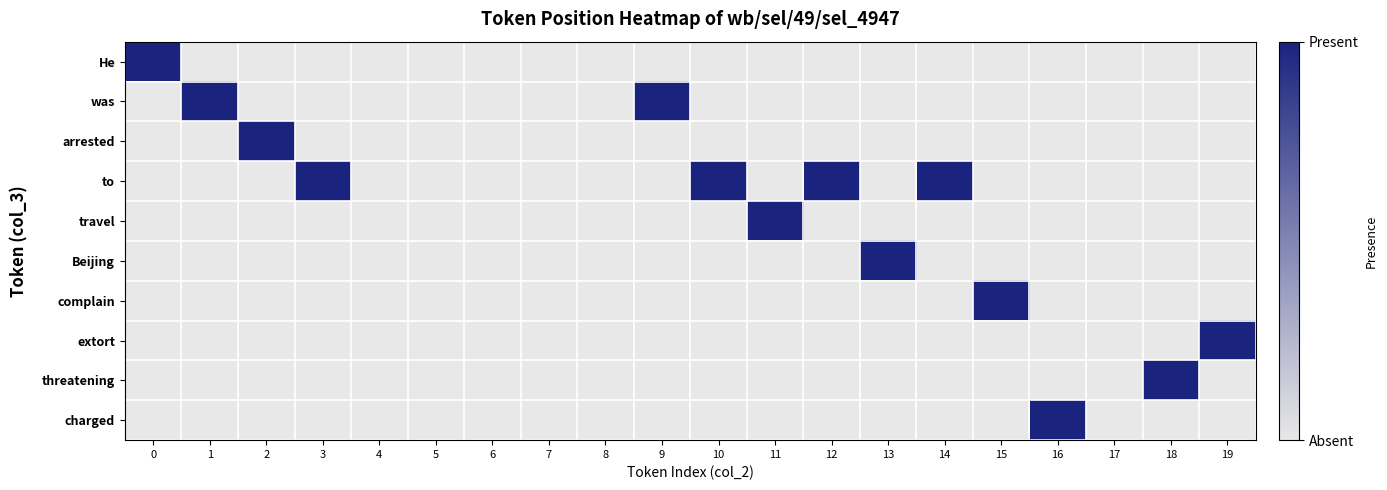

Which series has the largest range (max minus min)?

He